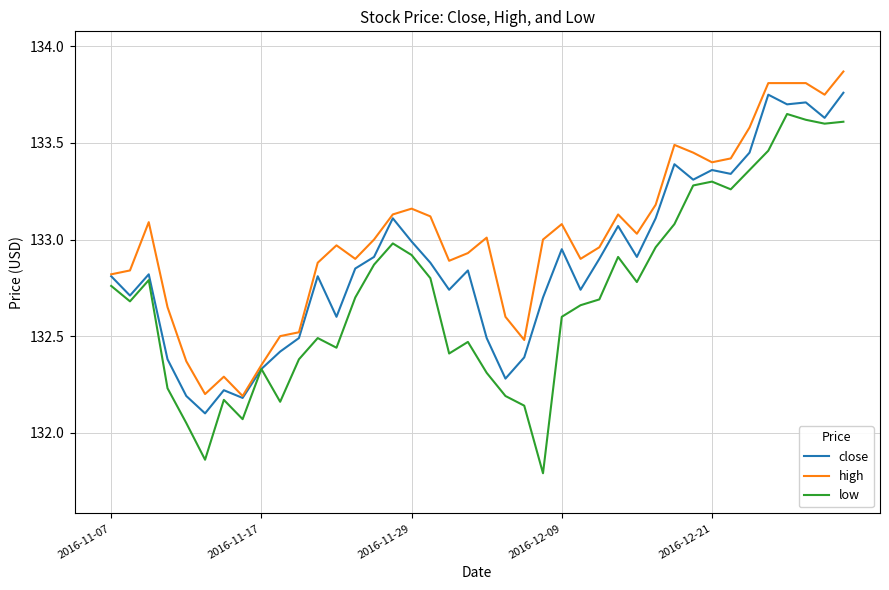

True or false: high and low intersect in this chart.

False